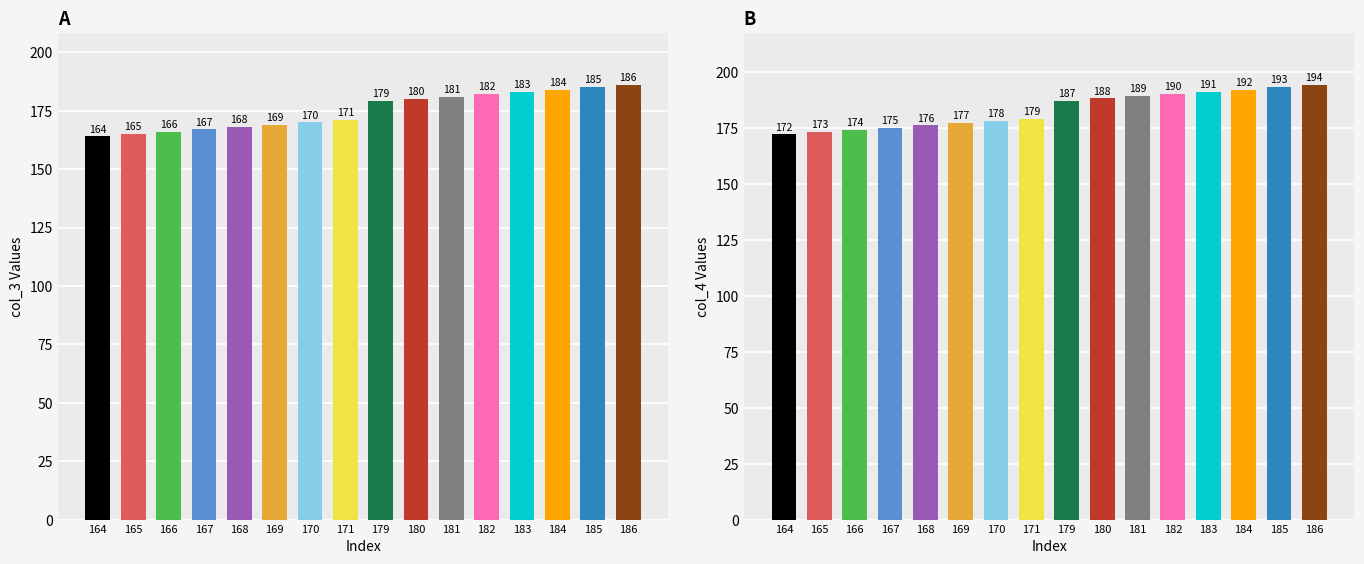

How many distinct data groups are displayed?

1